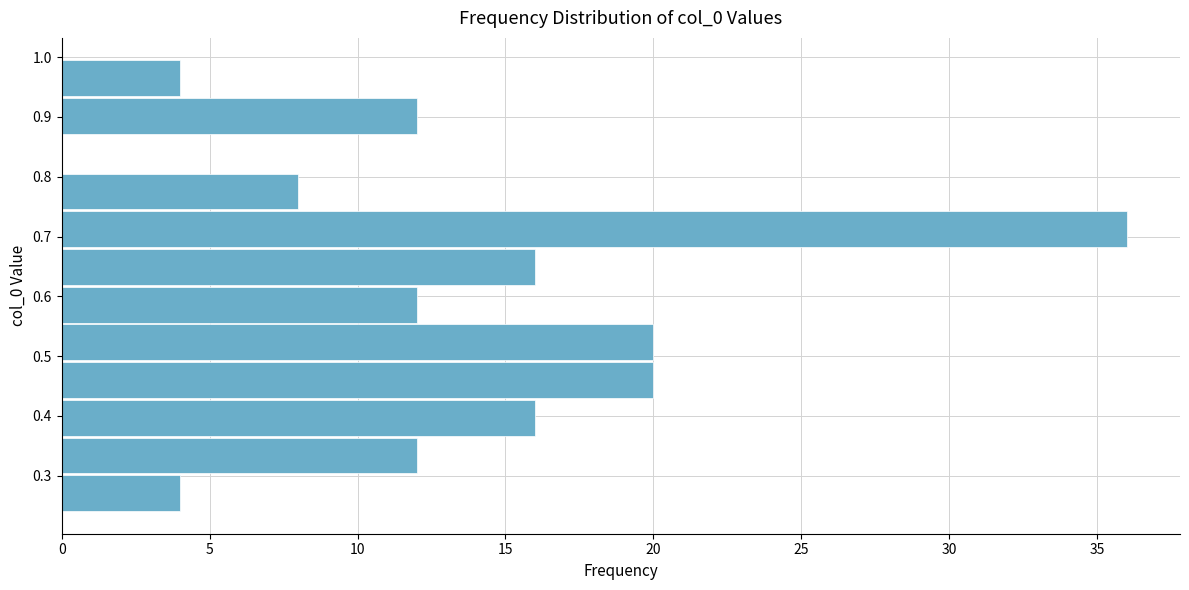

Reading bottom to top, list every bar in this chart as the range it spans on the y-axis followed by its length. Neither the bar edges nor the lengths are printed on the chart, so give them approximately, as read against the axes.

0.24 to 0.30: 4
0.30 to 0.37: 12
0.37 to 0.43: 16
0.43 to 0.49: 20
0.49 to 0.56: 20
0.56 to 0.62: 12
0.62 to 0.68: 16
0.68 to 0.75: 36
0.75 to 0.81: 8
0.81 to 0.87: 0
0.87 to 0.93: 12
0.93 to 1.00: 4